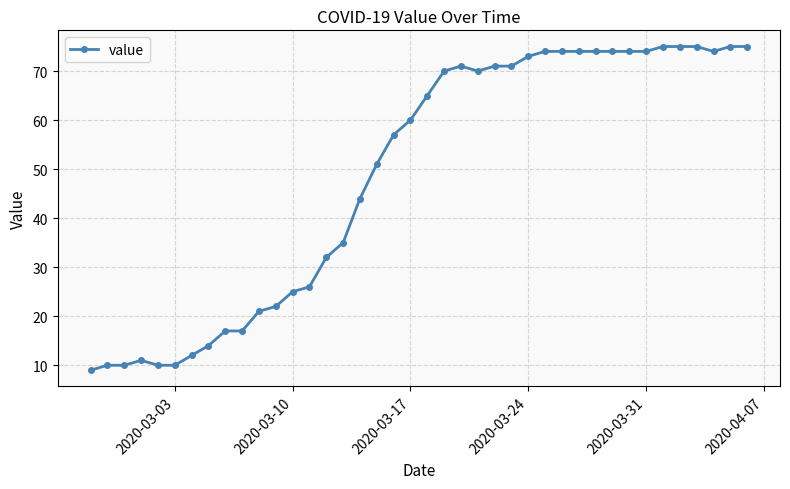

Does the chart display data point markers on the line(s)?

Yes